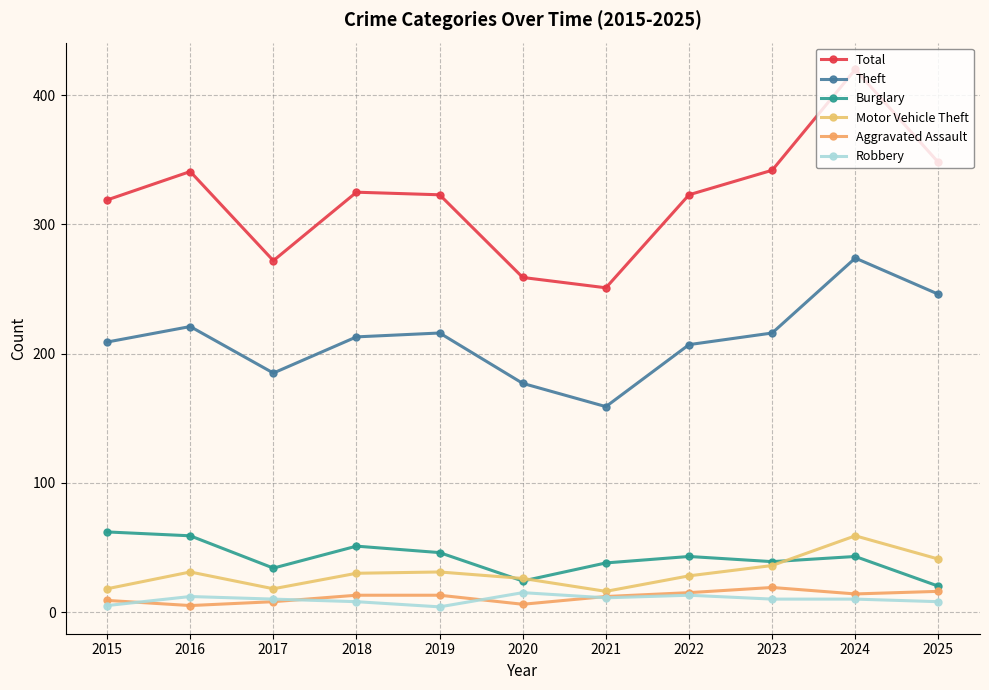

Count the number of categories in the chart.

11